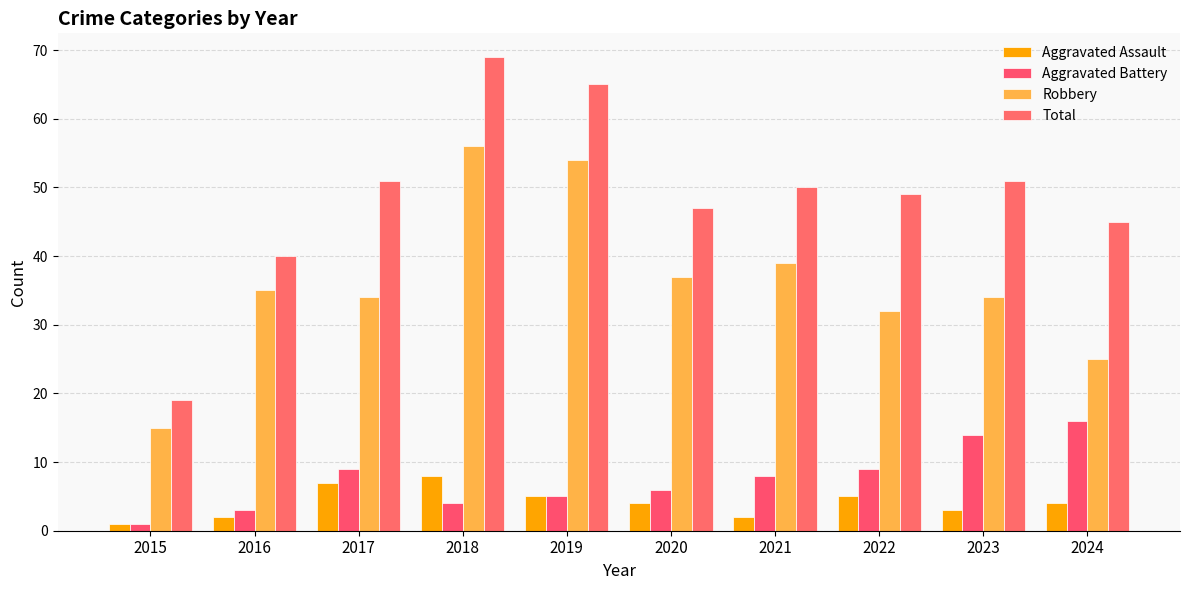

Does the chart contain stacked bars?

No